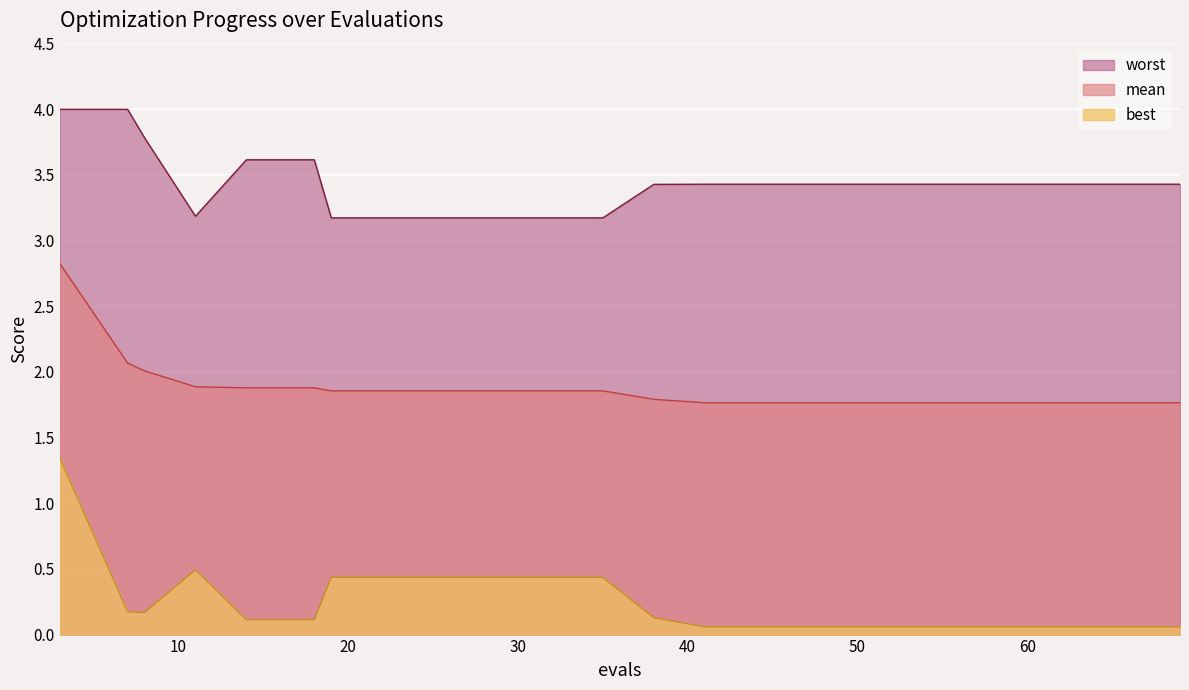

List the series in order of their overall mean, highest first.

worst, mean, best